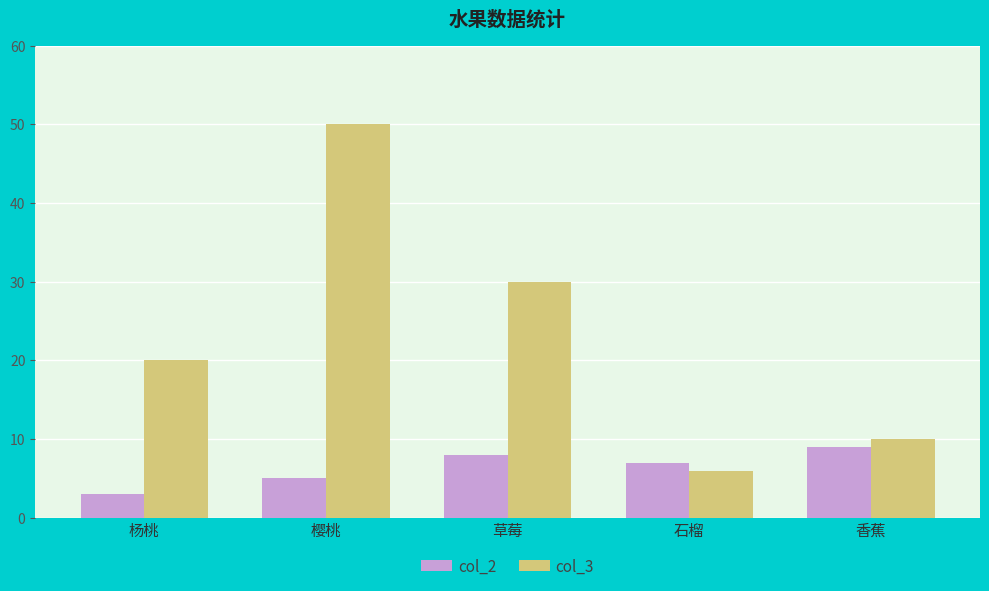

What is the sum of all col_2 values?

32